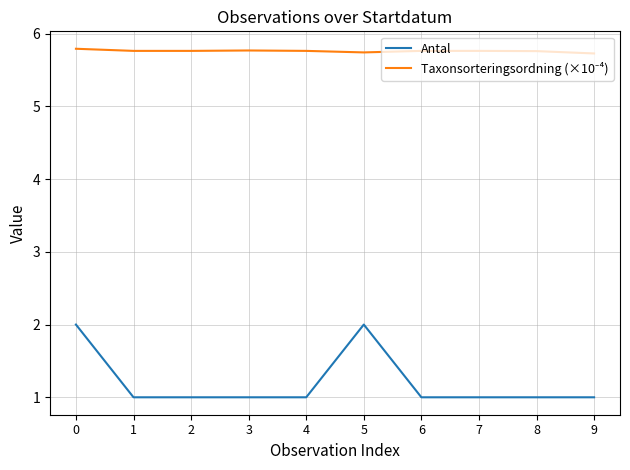

The value of Antal at 8 is 1.4. True or false?

False